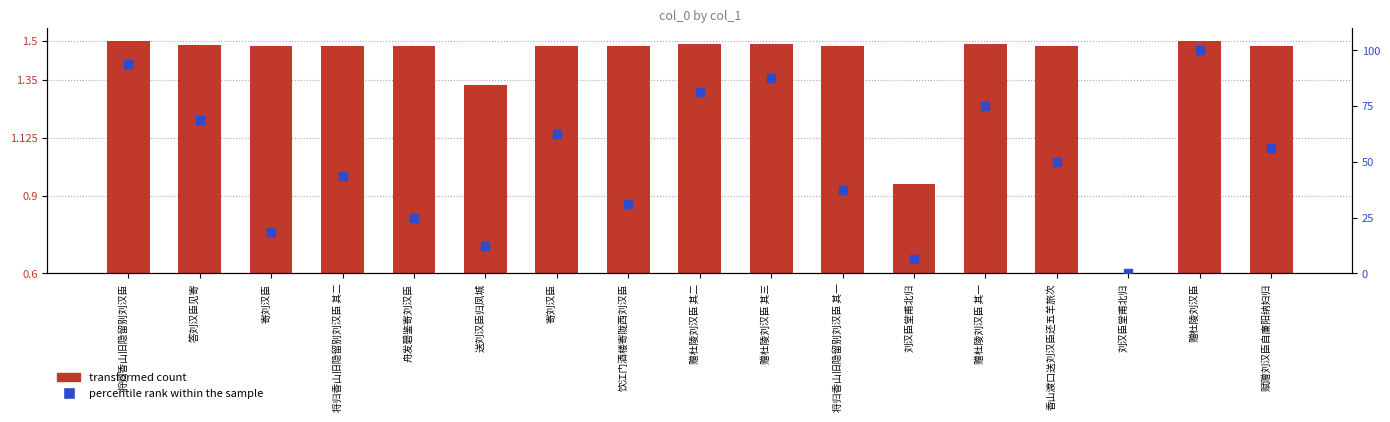

Which series has the largest total across all categories?

percentile rank within the sample